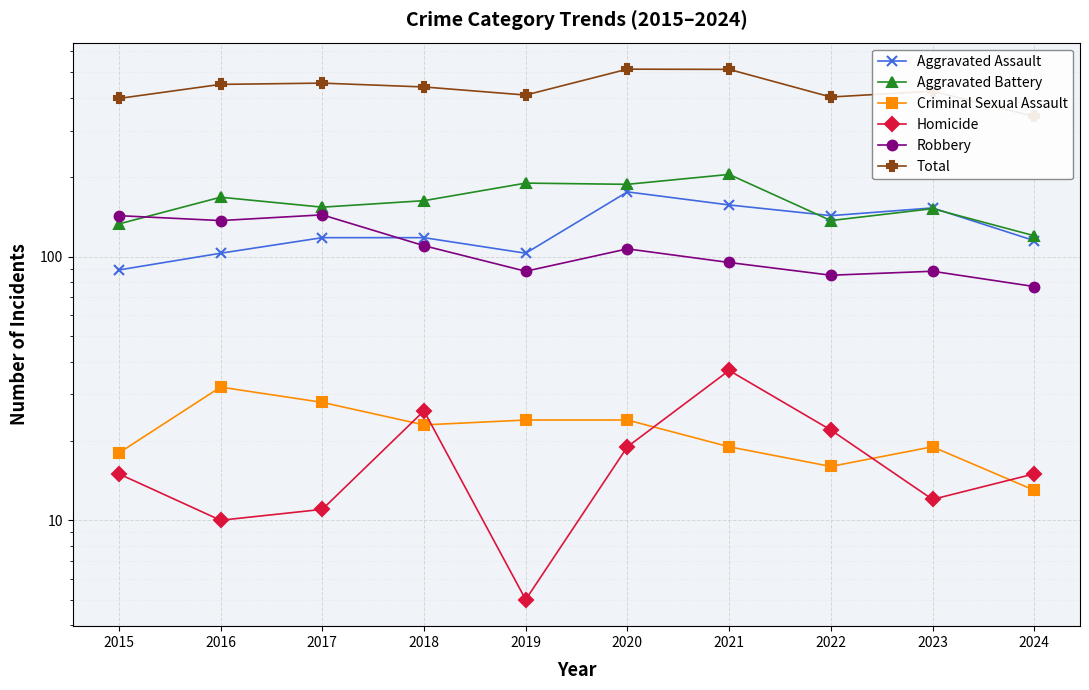

What is the total value across all series at 2016?

900